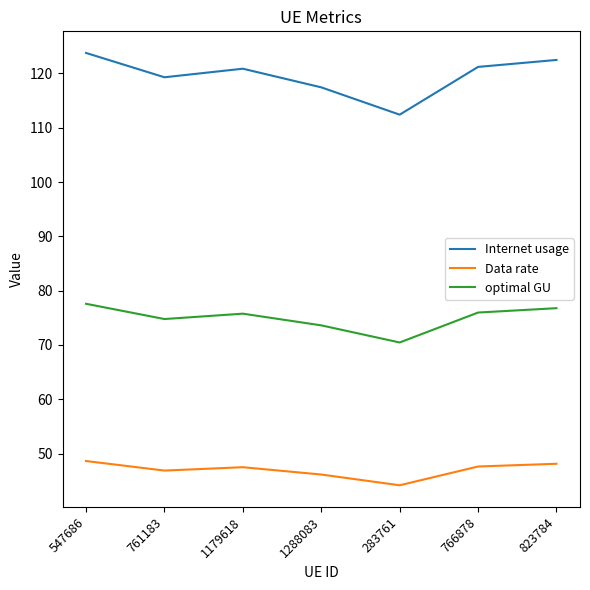

Which series changed the most between 283761 and 766878?

Internet usage